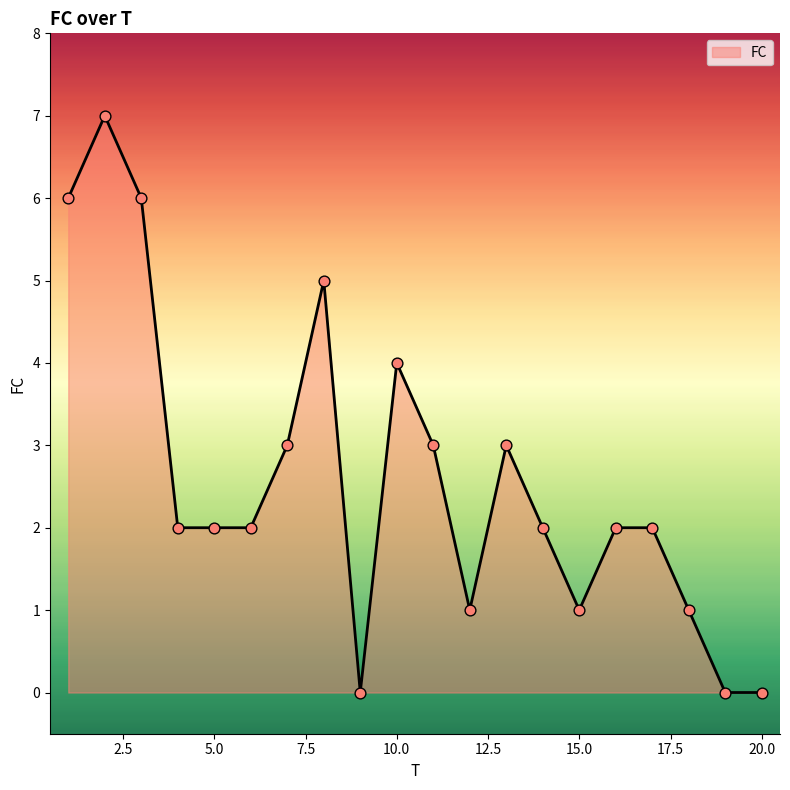

What is the difference between the maximum and minimum values?

7